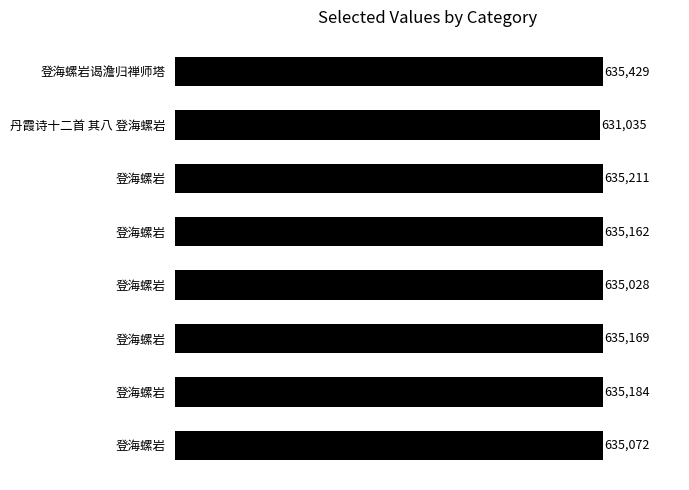

Are the bars horizontal?

Yes